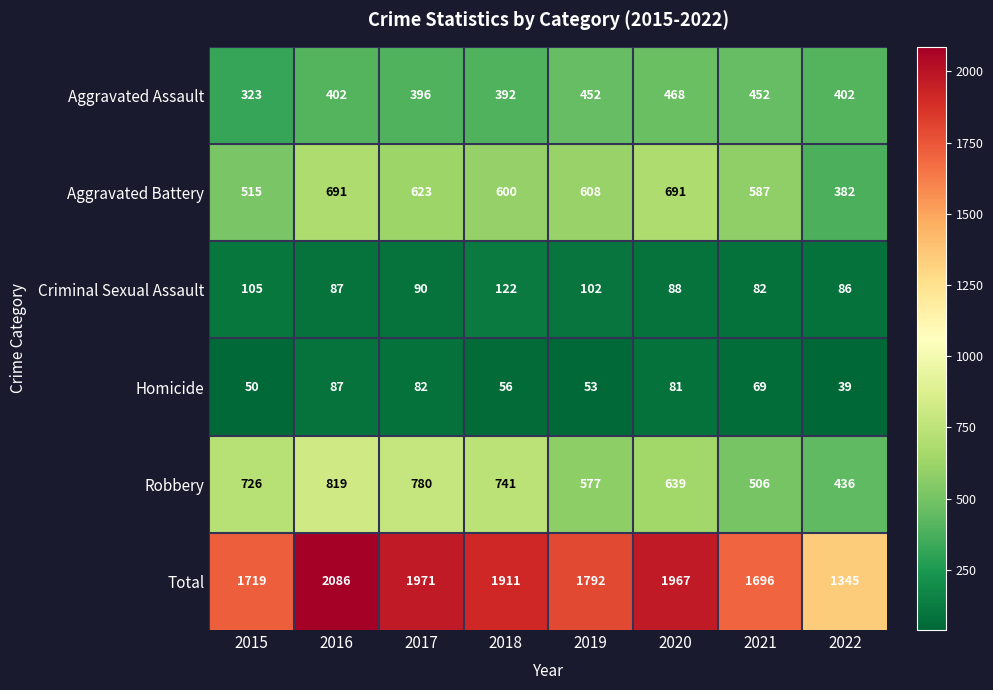

Count the Robbery values in the range 577 to 780.

5